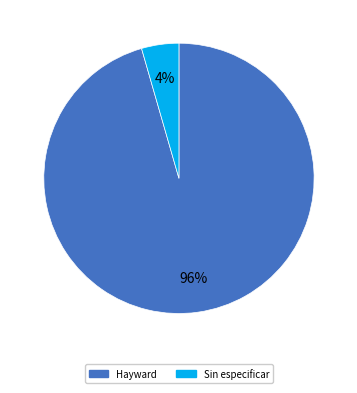

Rank the categories by value from highest to lowest.

Hayward, Sin especificar